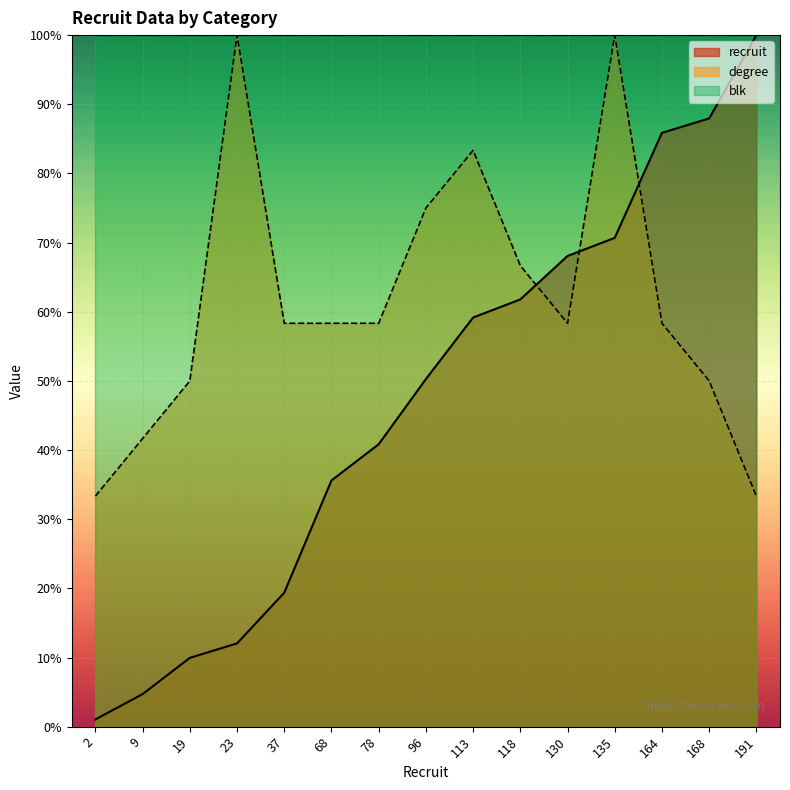

At which category is the sum across all series the highest?

135